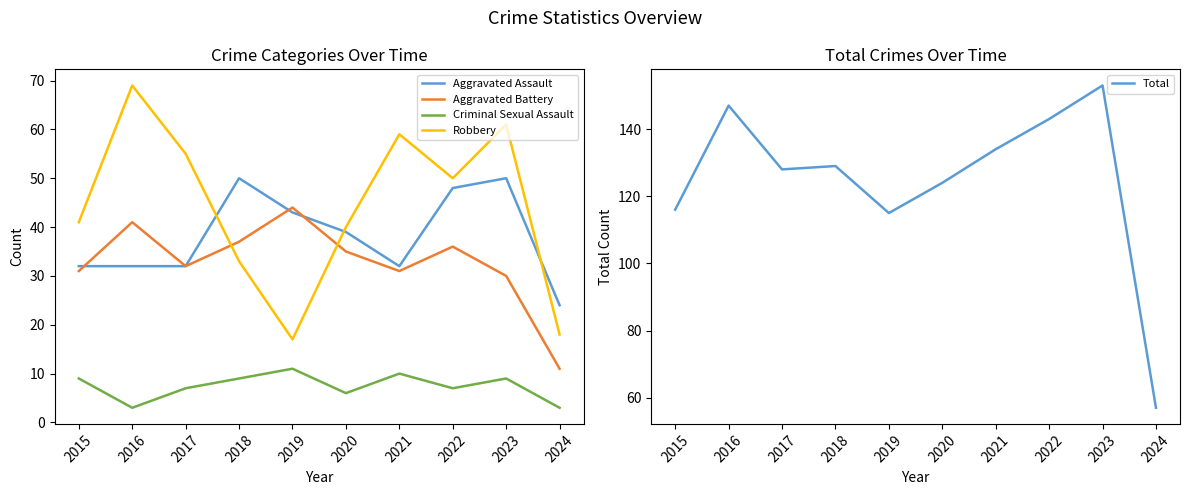

List the series in order of their peak value, lowest first.

Criminal Sexual Assault, Aggravated Battery, Aggravated Assault, Robbery, Total